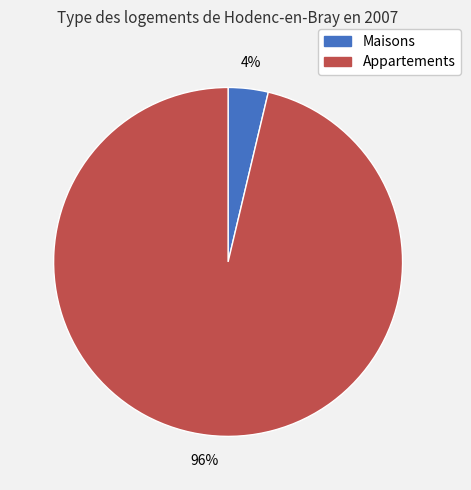

Is there a majority slice in this chart?

Yes